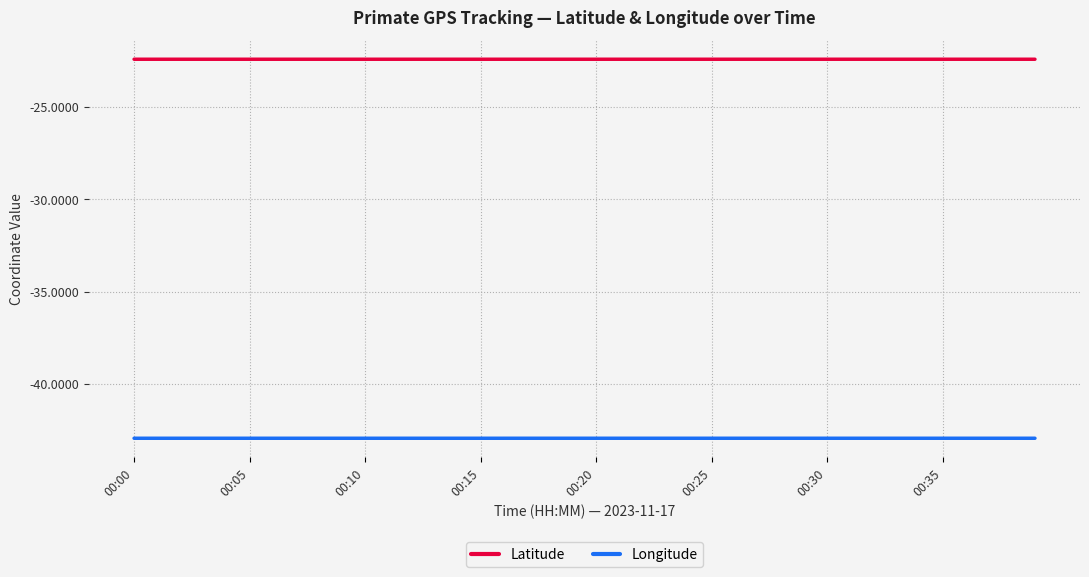

Which category has the highest value across all series?

34